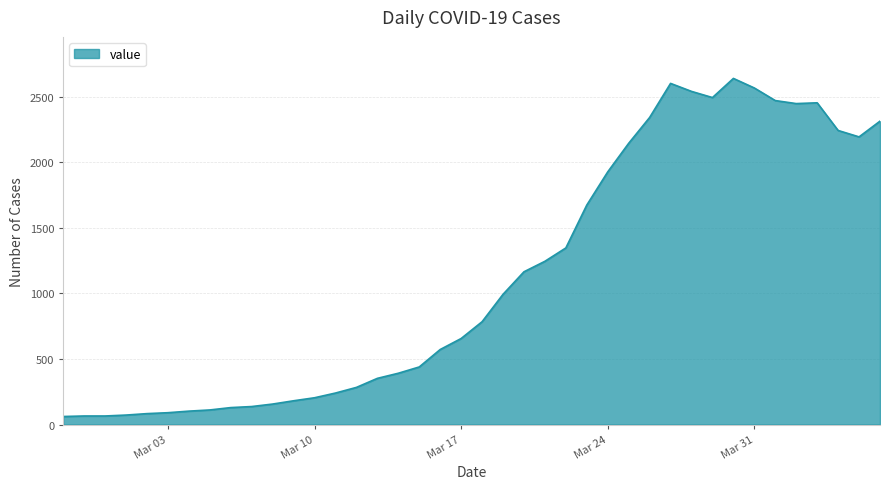

What is the greatest value displayed?

2640